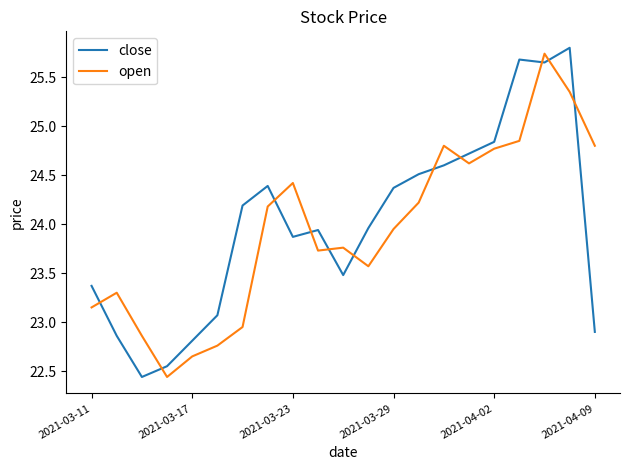

What is the maximum value shown in the chart?

25.8